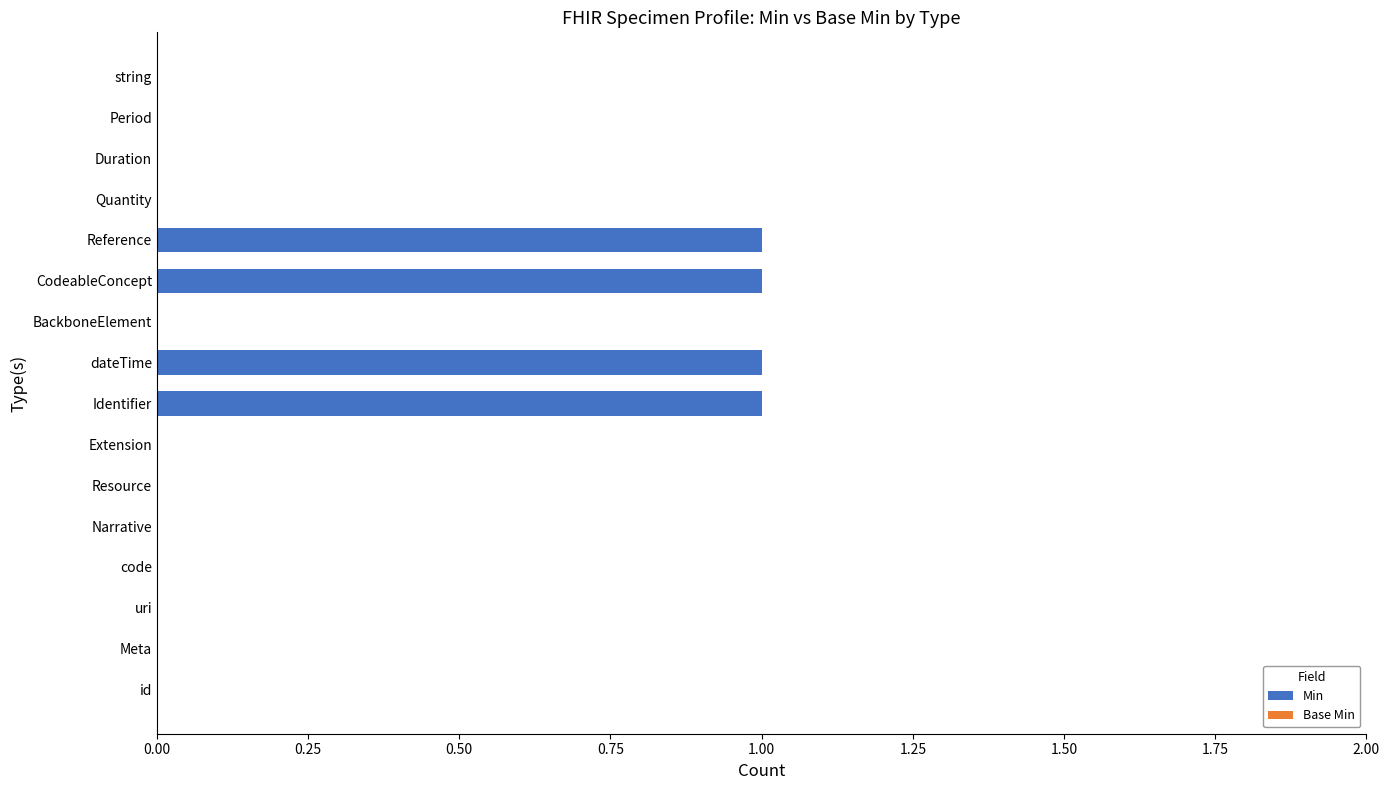

The chart shows a value of 0 at string. True or false?

True